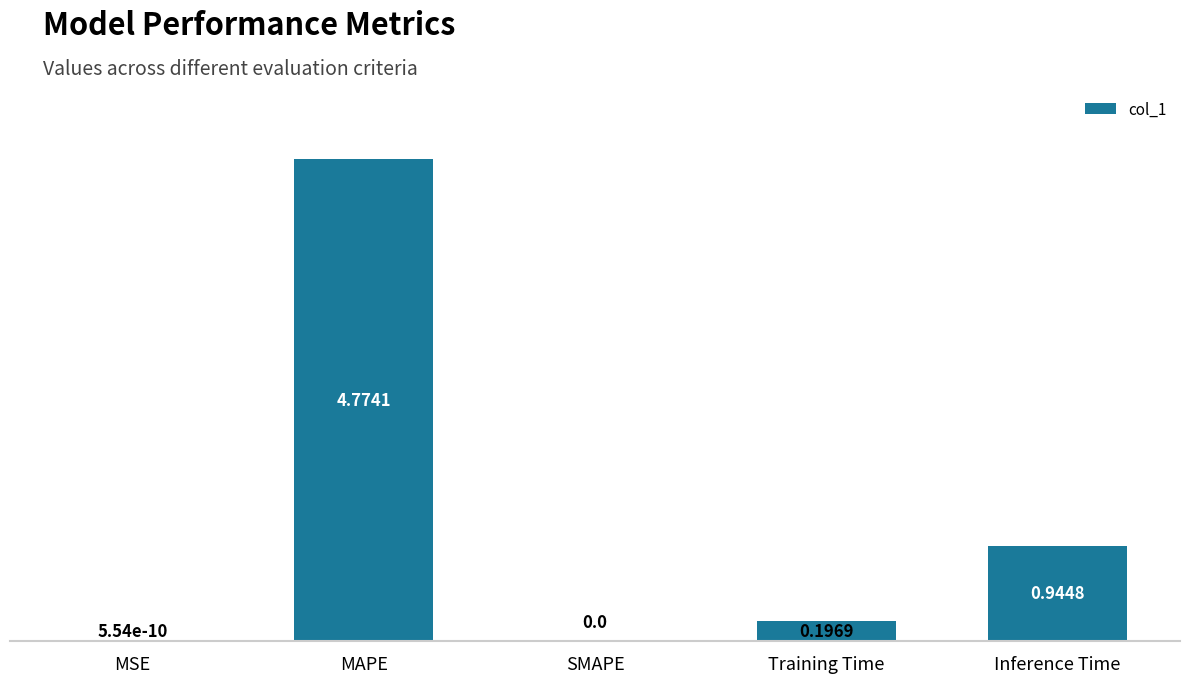

Count the number of values greater than 0.

4